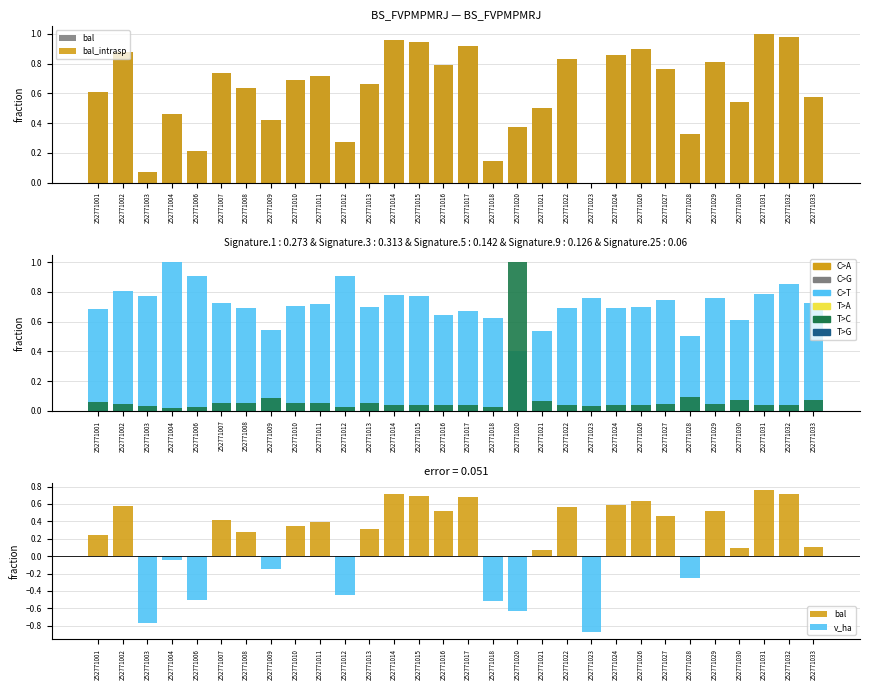

Between 252771004 and 252771006, which is larger?

252771004